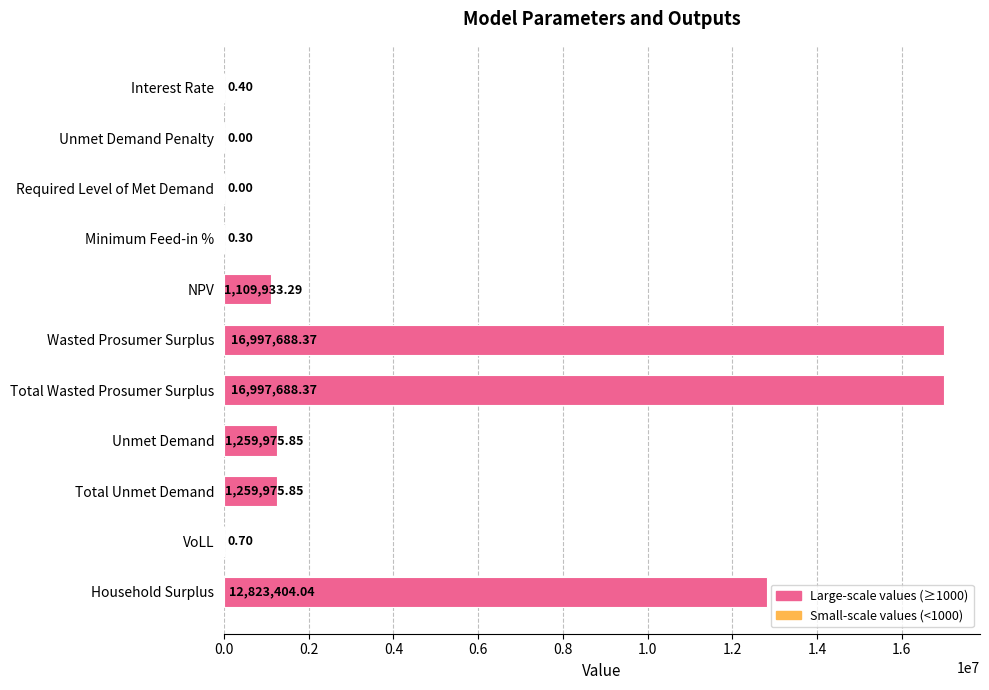

Which has a higher value, Total Wasted Prosumer Surplus or Interest Rate?

Total Wasted Prosumer Surplus